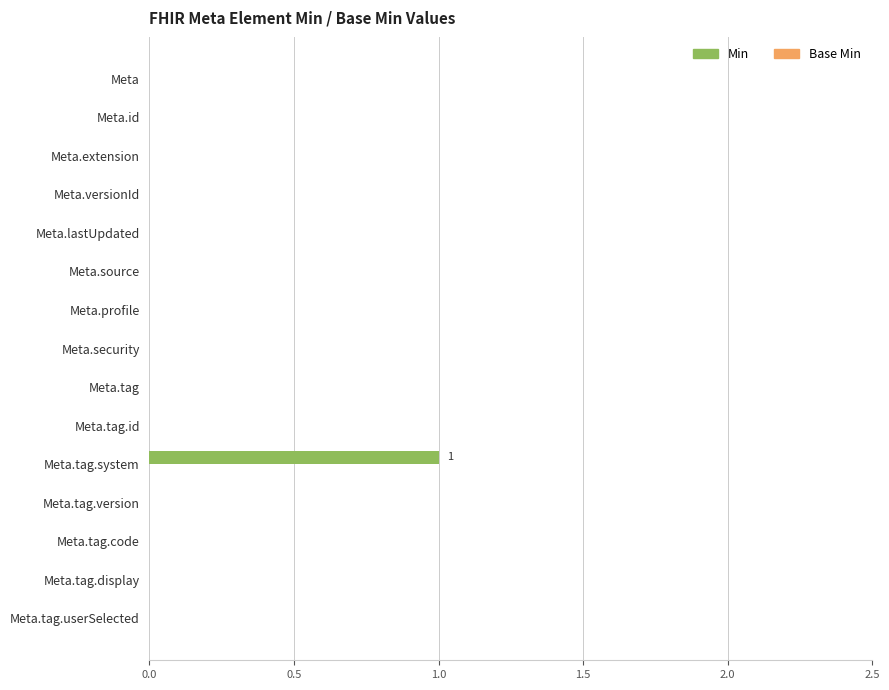

Are the bars horizontal?

Yes